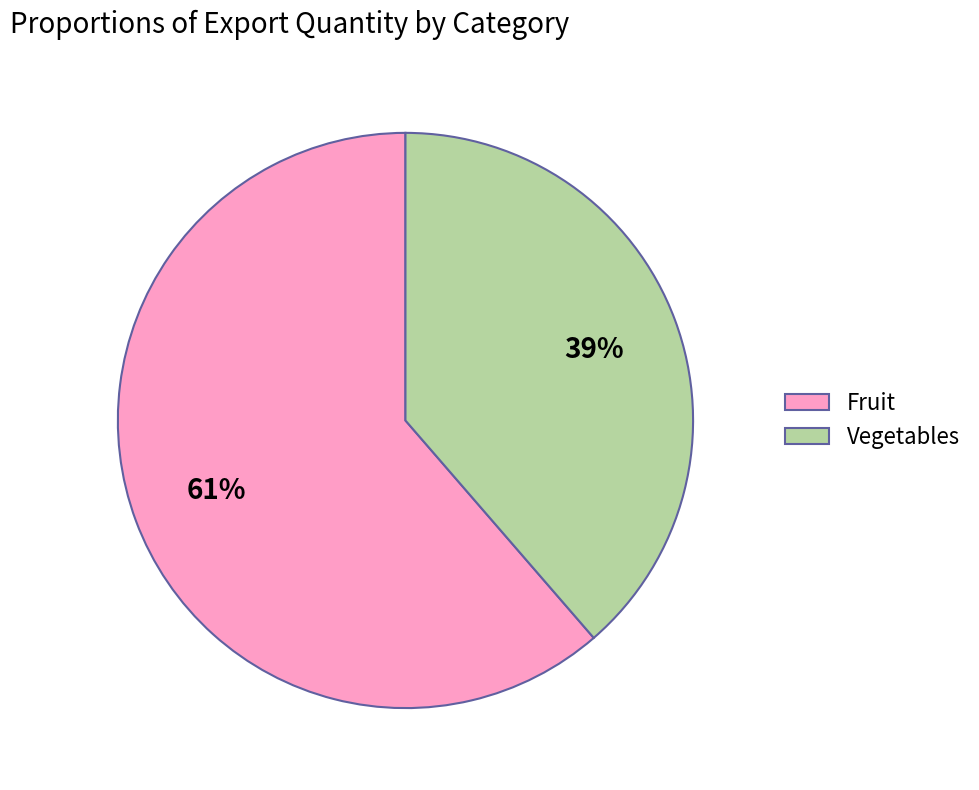

The Vegetables slice represents 50% of the pie. True or false?

False